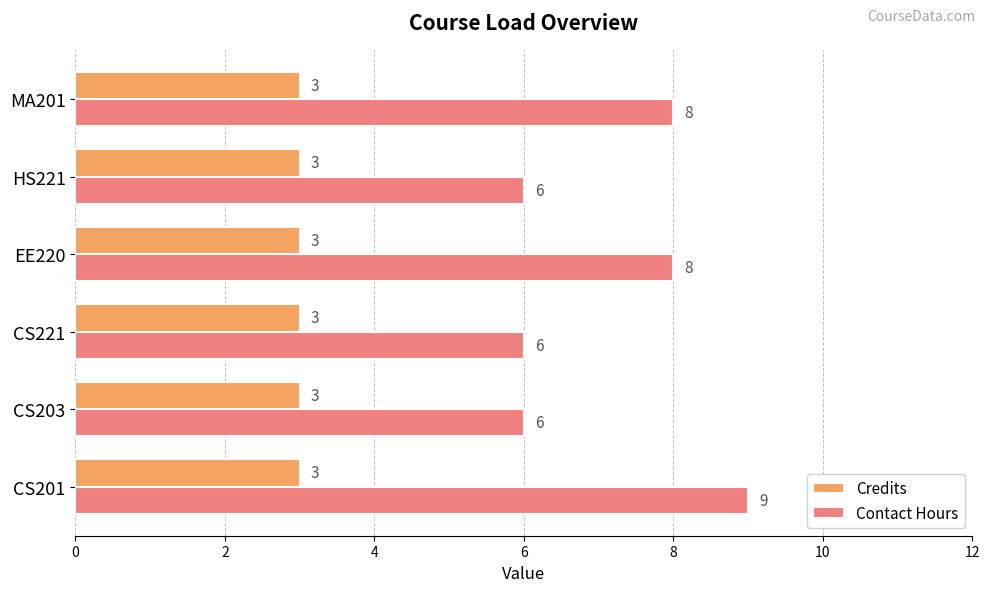

How many Contact Hours values are between 6 and 8?

5